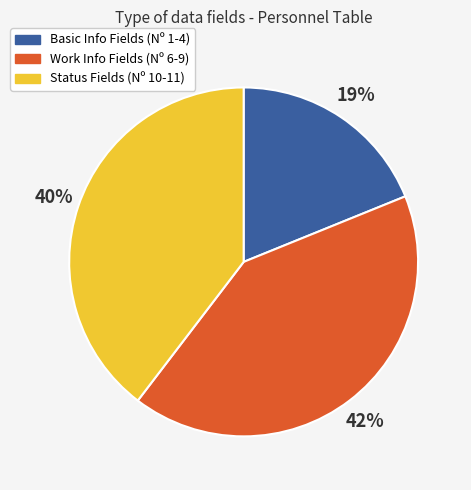

To the nearest percent, what is the difference between the largest and smallest slice percentages?

23%